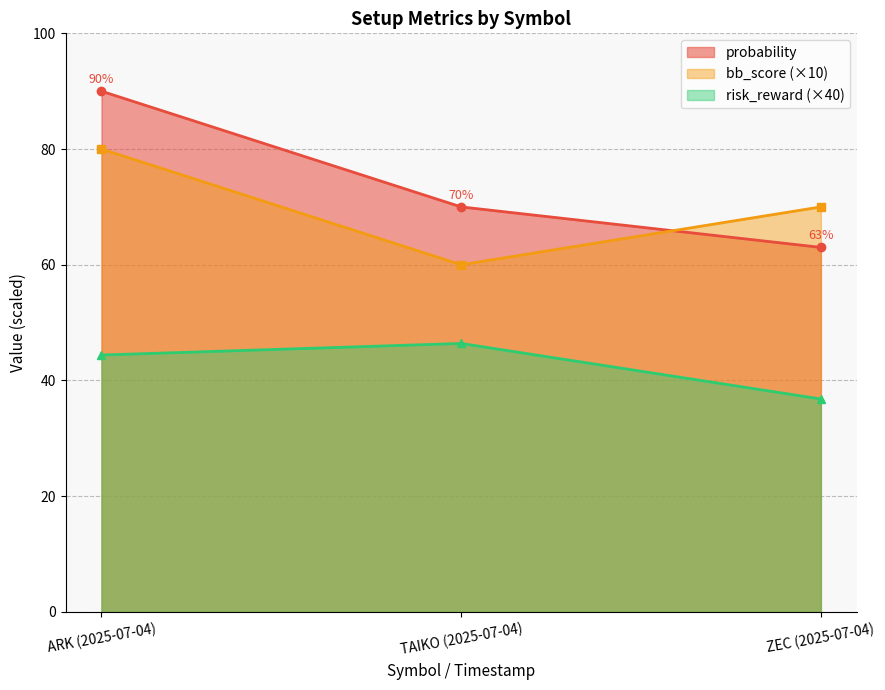

Which series has the largest total across all categories?

probability